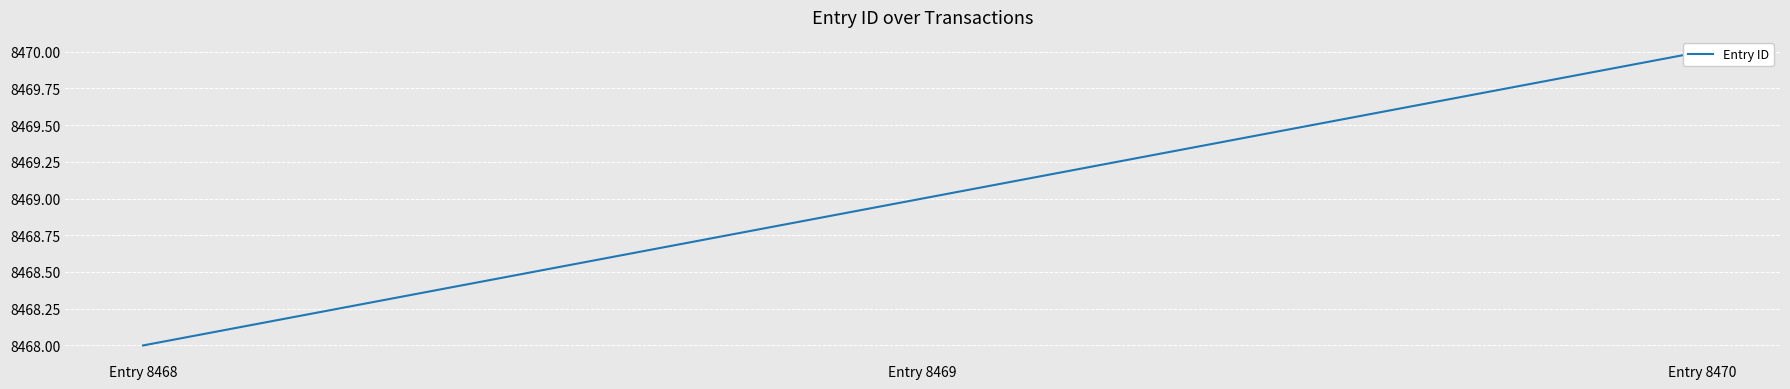

How many lines are shown in the chart?

1